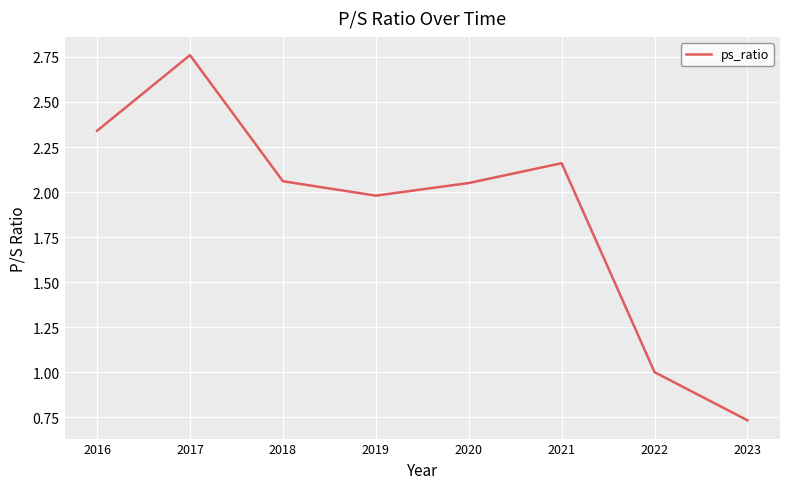

What is the average value?

1.9